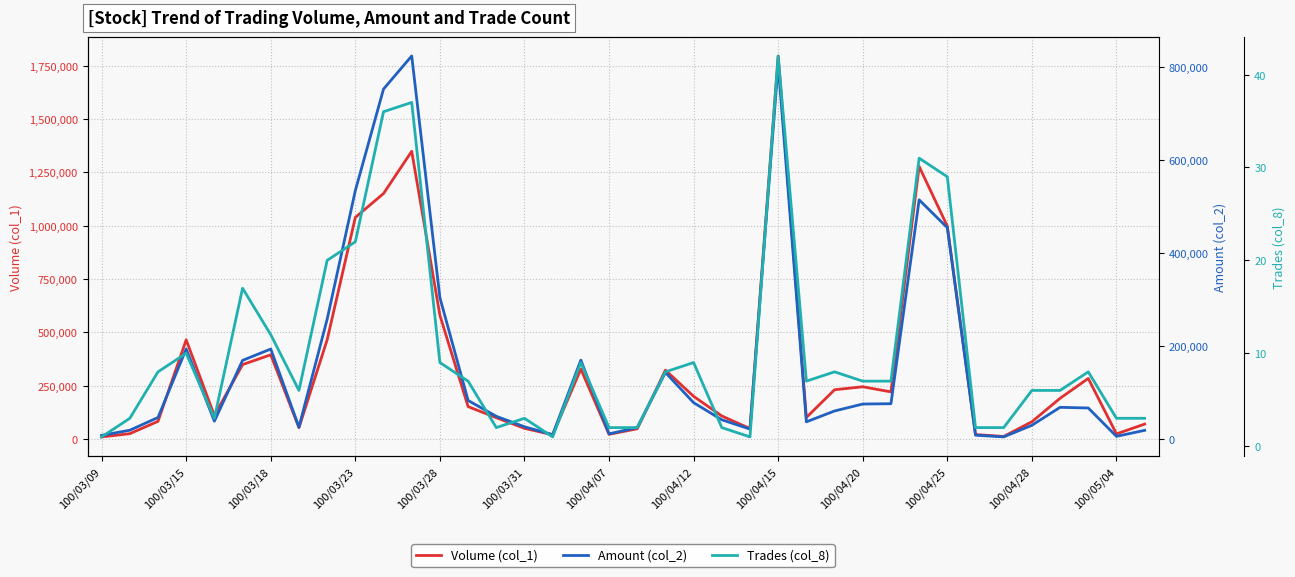

Is the value of Trades (col_8) at 19 greater than the value of Volume (col_1) at 15?

No